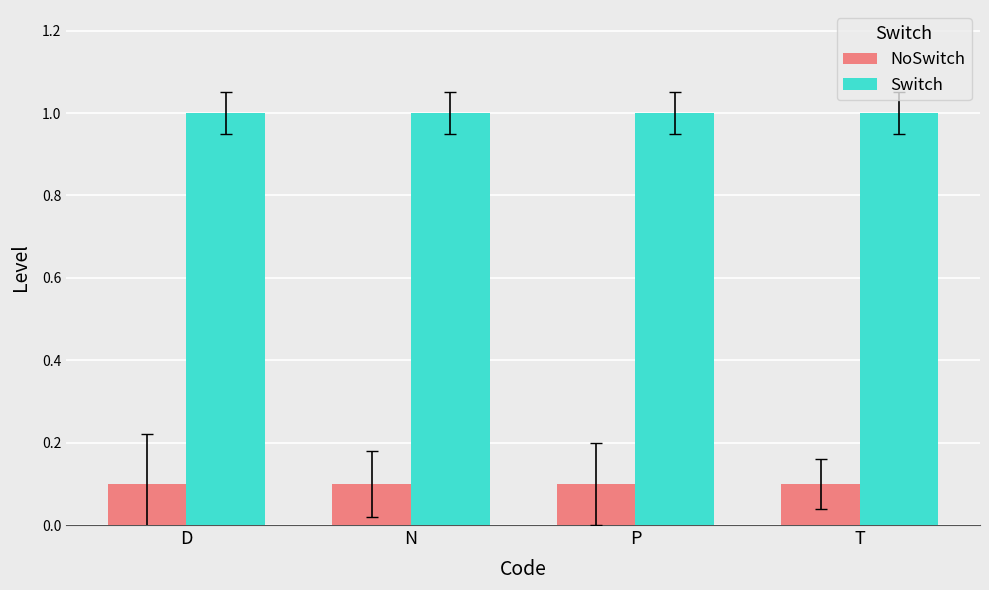

List the series in order of their peak value, highest first.

Switch, NoSwitch